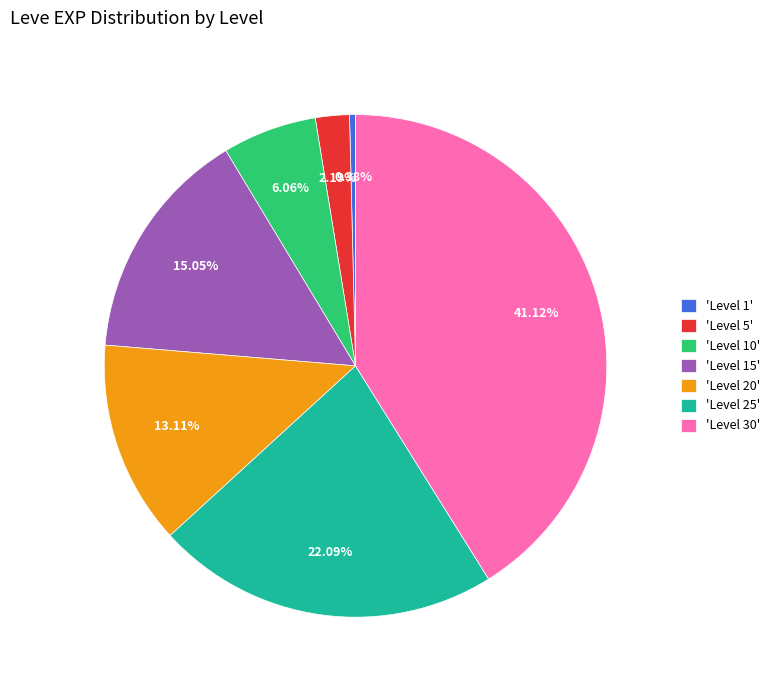

What is the smallest slice in the pie chart?

'Level 1'